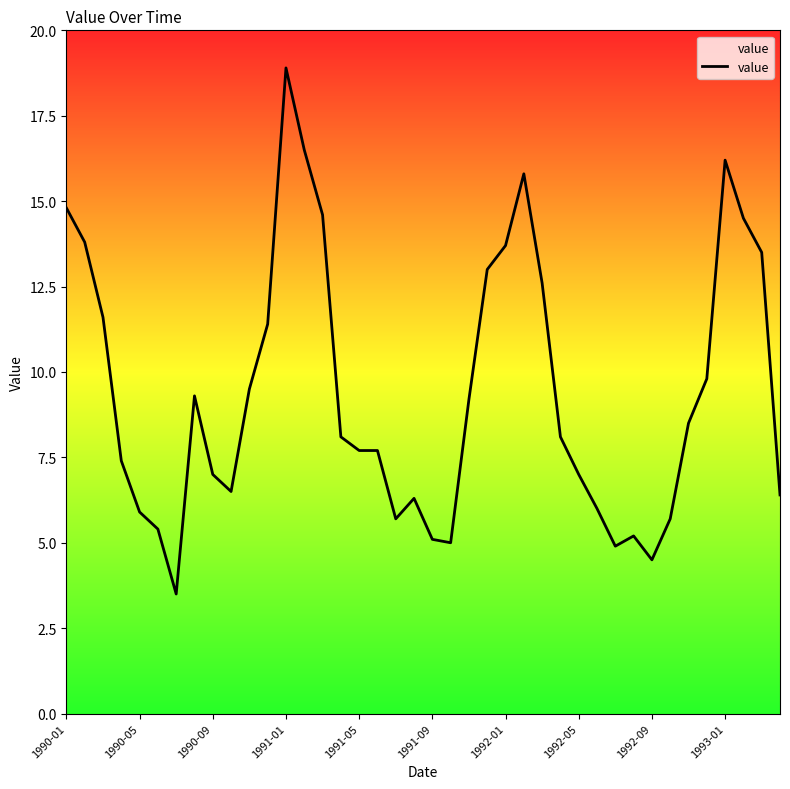

What is the difference between the maximum and minimum values?

15.4